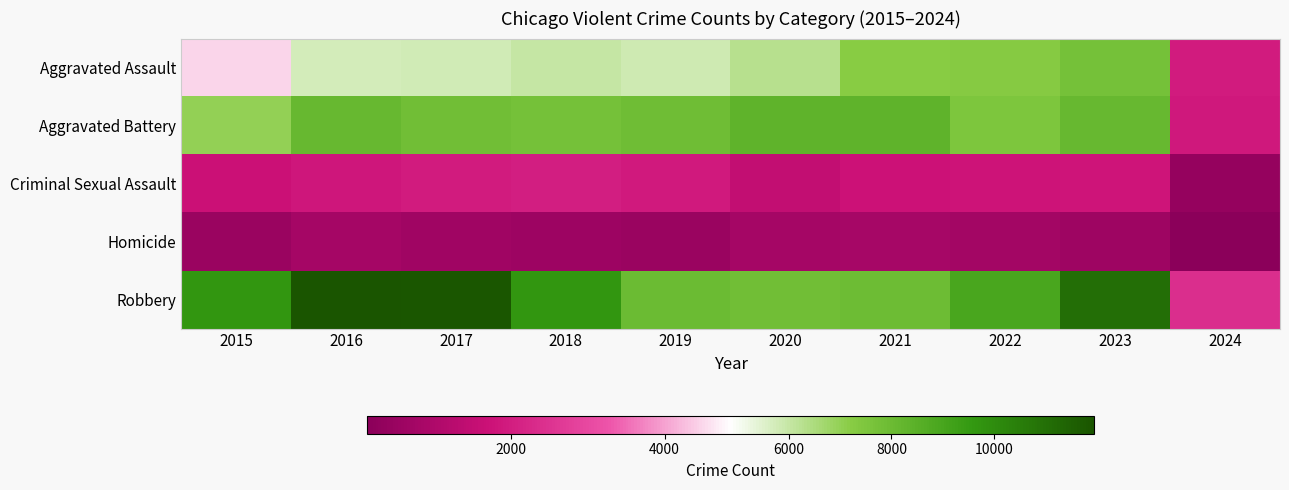

Which series has the largest total across all categories?

Robbery